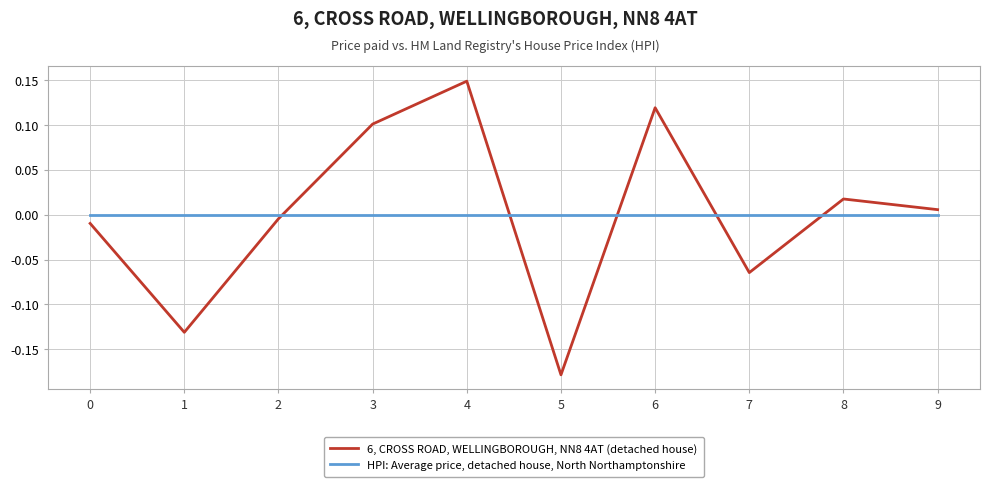

What are all the series names shown in the legend?

6, CROSS ROAD, WELLINGBOROUGH, NN8 4AT (detached house), HPI: Average price, detached house, North Northamptonshire